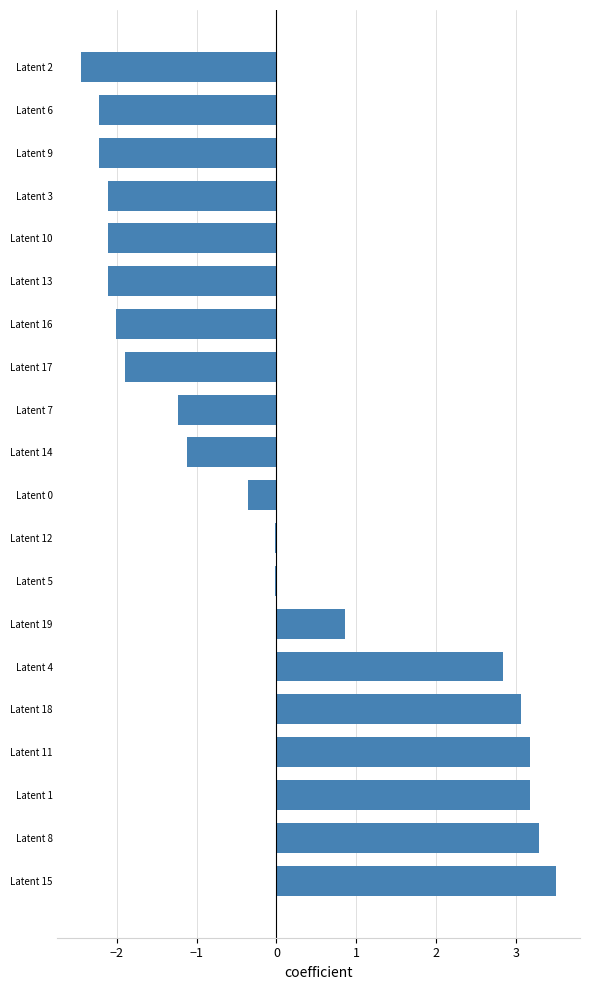

What is the change in value from Latent 11 to Latent 13?

-5.3